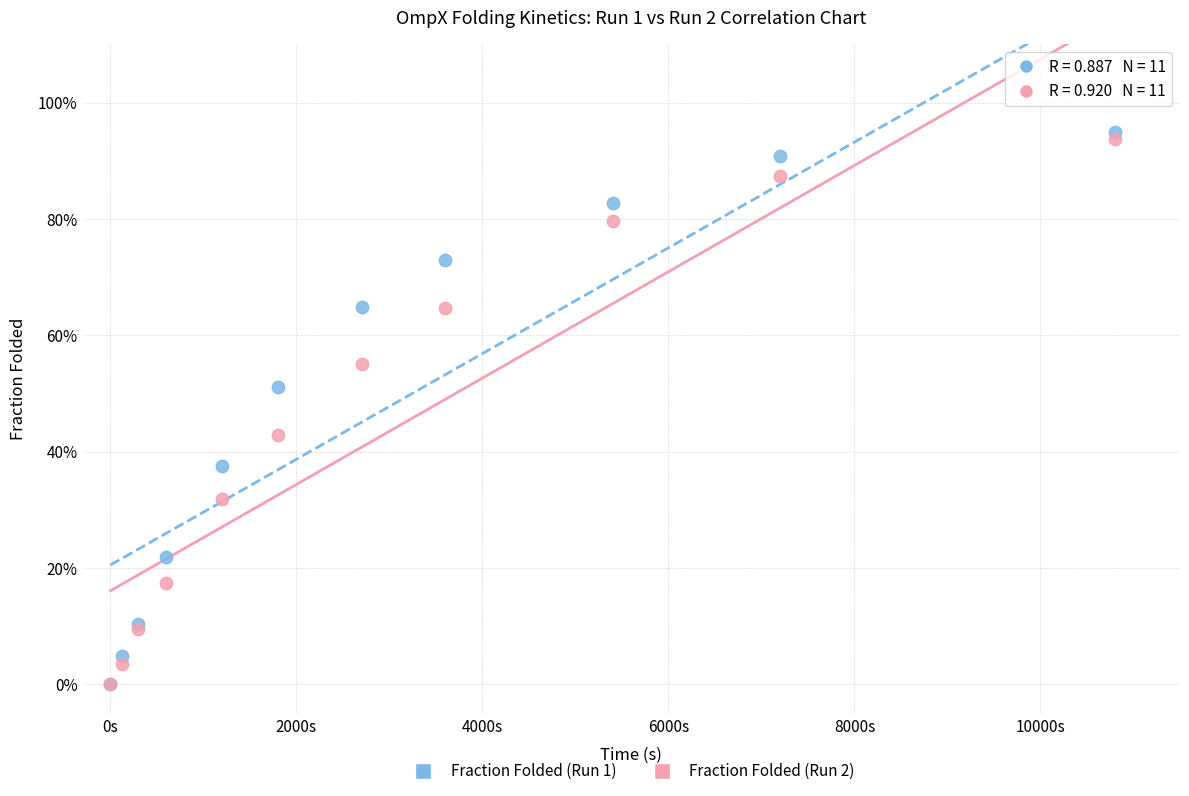

What are all the series names shown in the legend?

Fraction Folded (Run 1), Fraction Folded (Run 2)